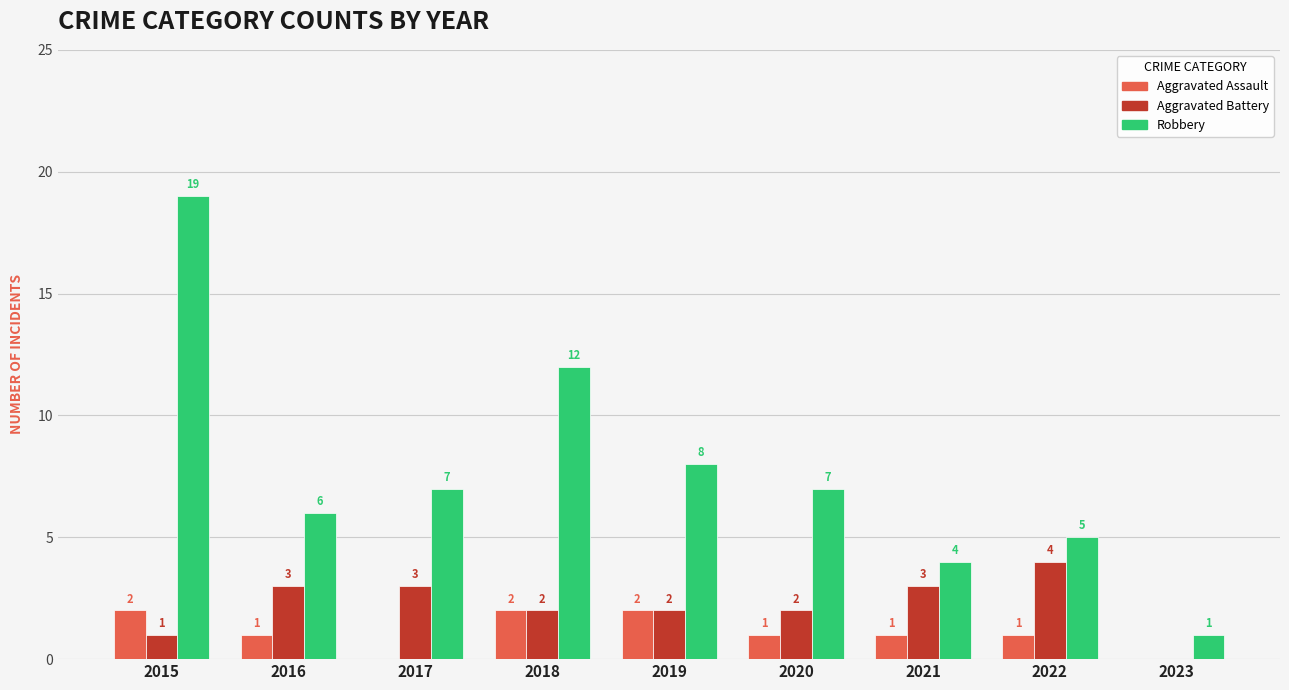

The value of Aggravated Battery at 2018 is 2. True or false?

True